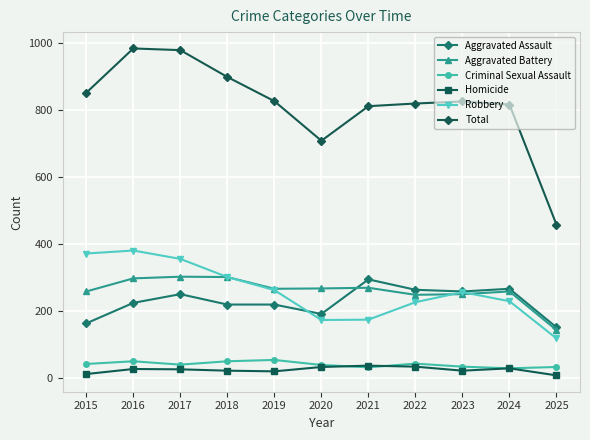

Which category has the lowest value in the Robbery series?

2025